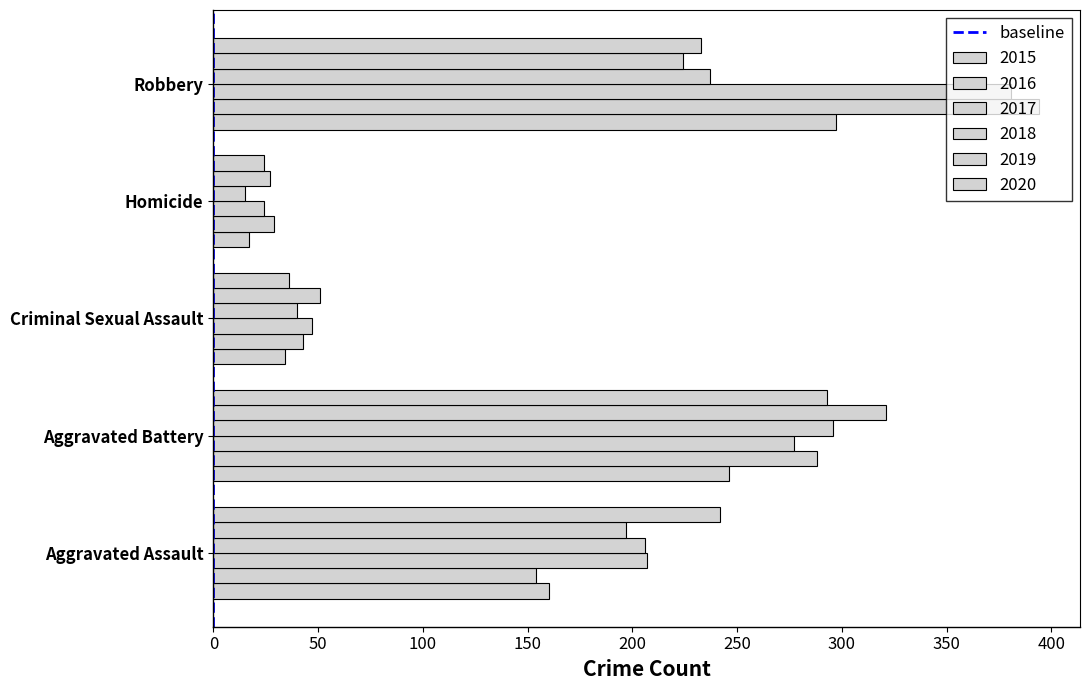

How many categories are shown in the chart?

5